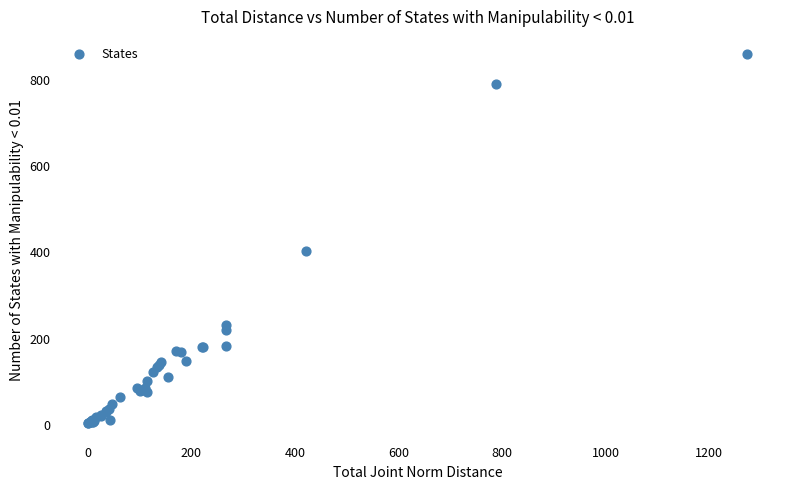

What Y value in the scatter plot is closest to 429?

401